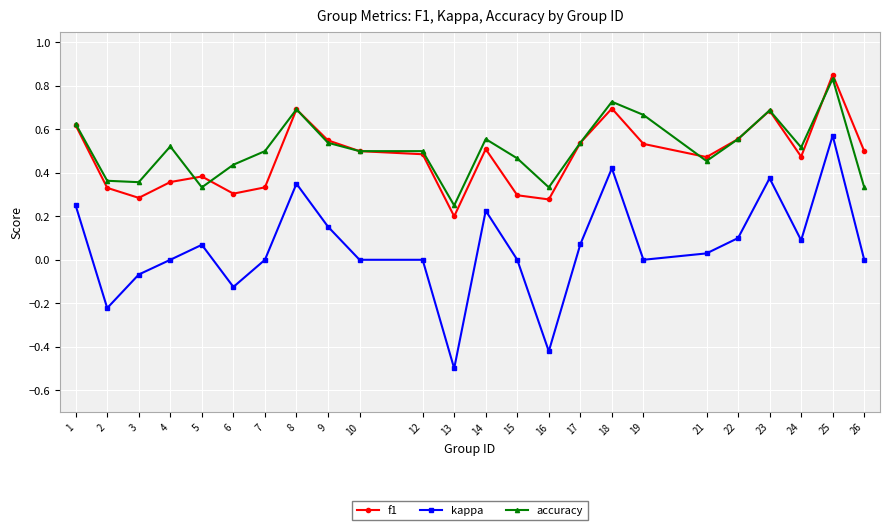

Does the chart display data point markers on the line(s)?

Yes